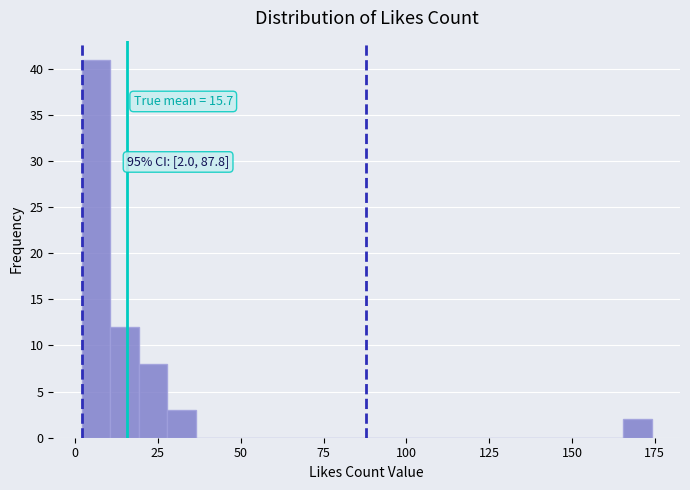

Around what value on the x-axis is the tallest bar? Give the approximate position of its centre, as read against the axis.

5